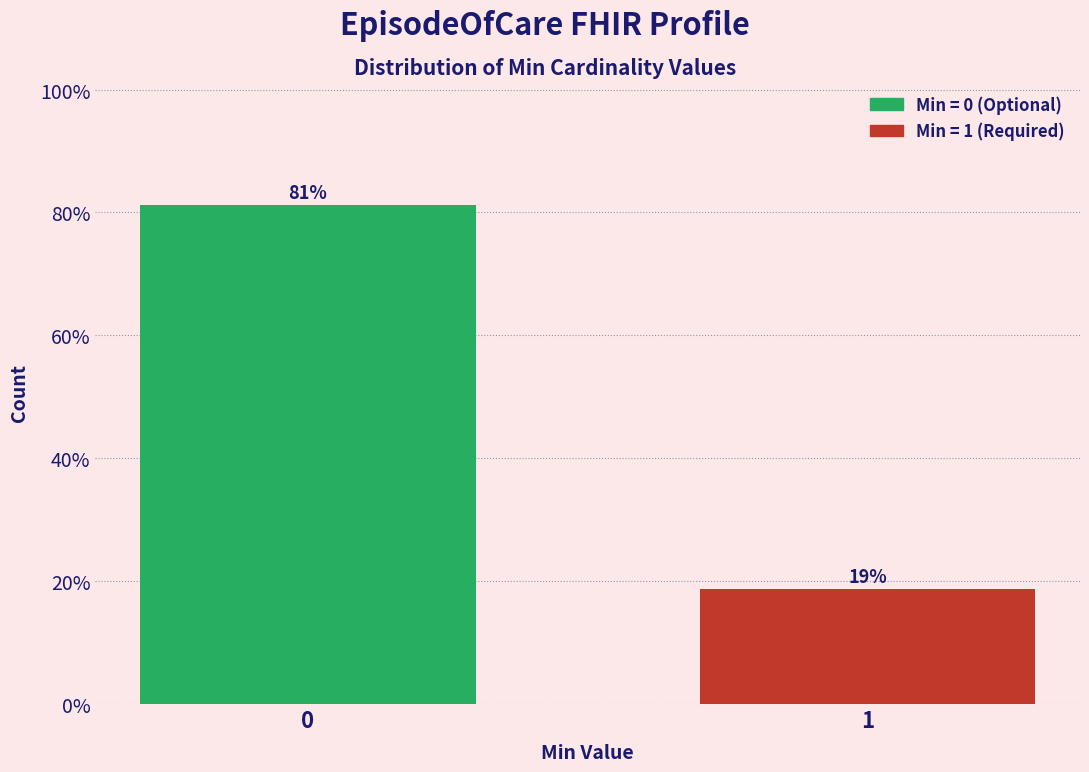

Rank the categories by value from lowest to highest.

1, 0